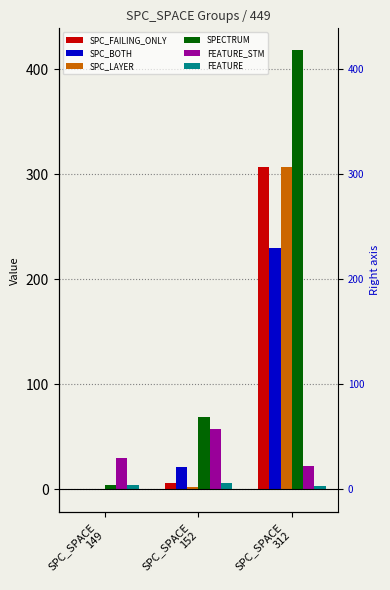

Reading right to left, list all the values displayed in this chart.

SPC_FAILING_ONLY: 307	6	-1
SPC_BOTH: 230	21	-1
SPC_LAYER: 307	2	-1
SPECTRUM: 418	69	4
FEATURE_STM: 22	57	30
FEATURE: 3	6	4